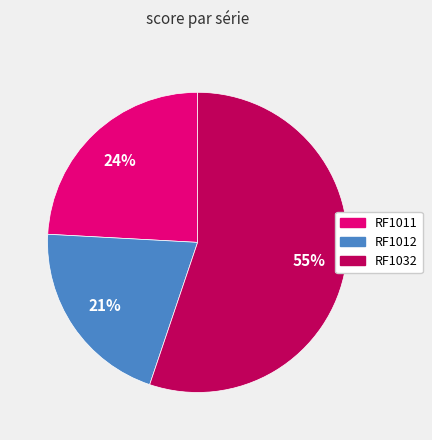

Which slice represents more than half of the pie?

RF1032